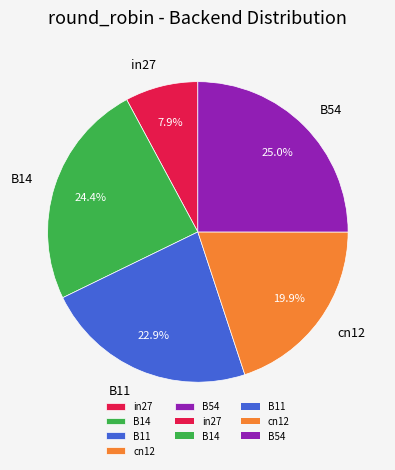

How many slices are in this pie chart?

5